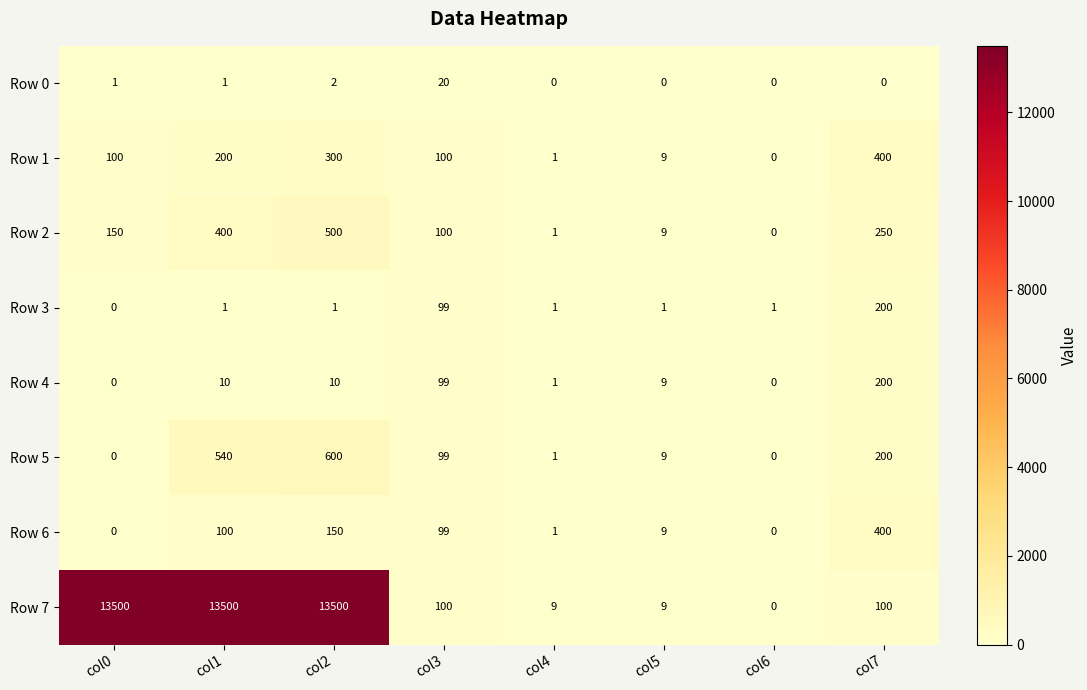

What is the difference between the Row 1 values at col1 and col5?

191